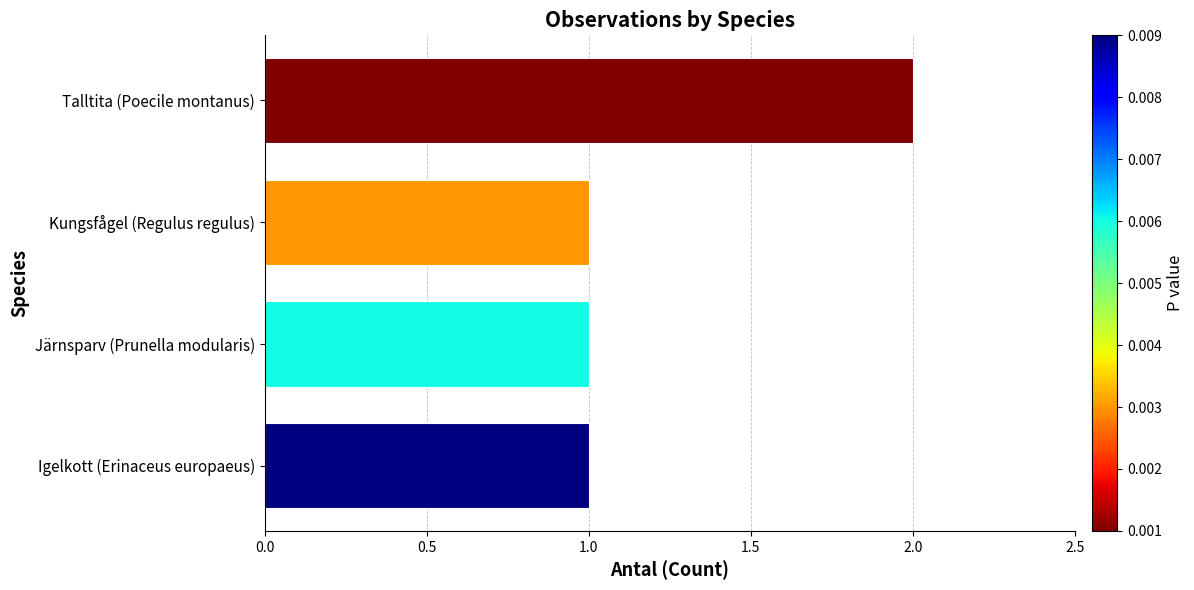

What is the average value?

1